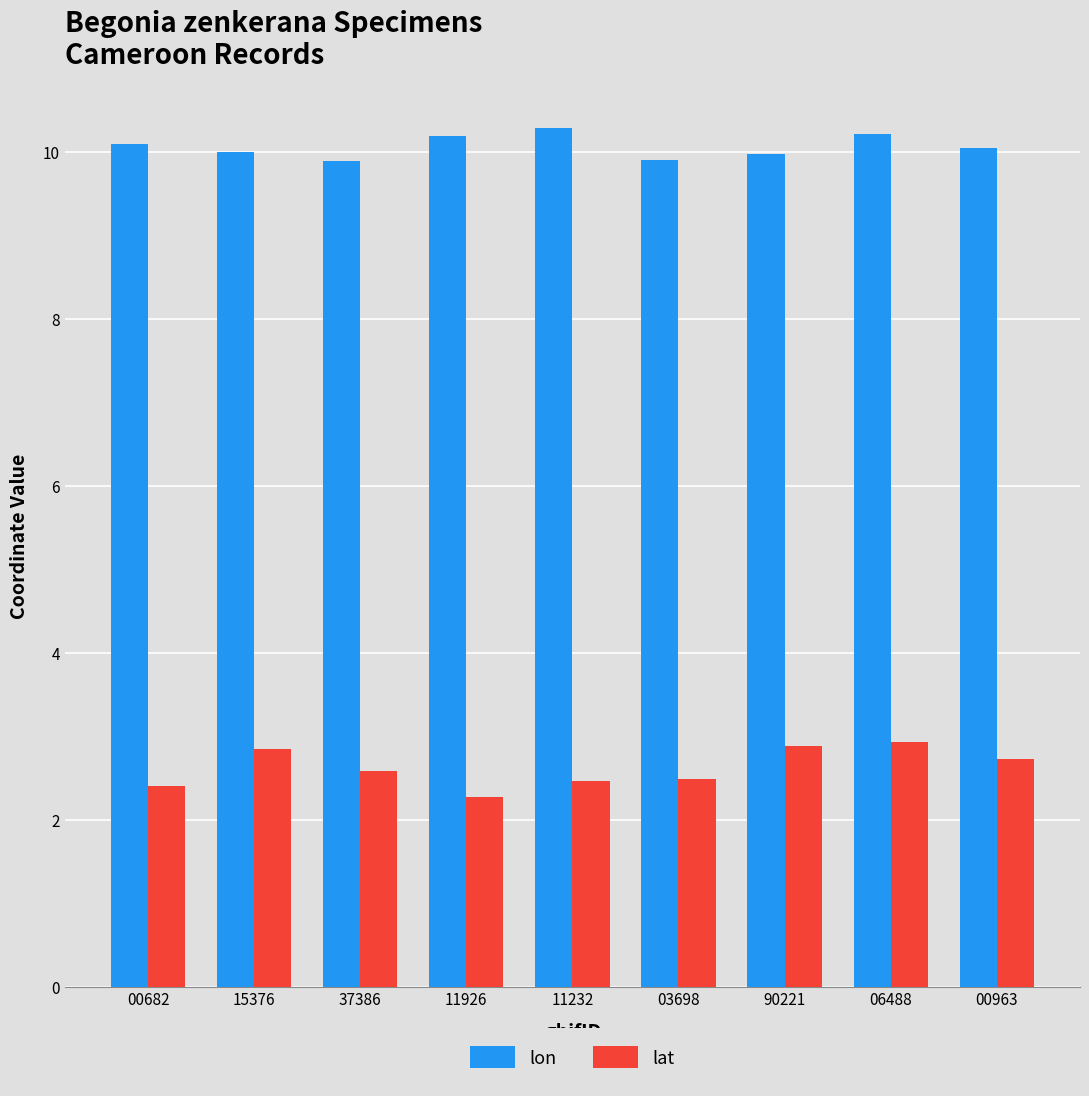

At which category is the sum across all series the highest?

06488